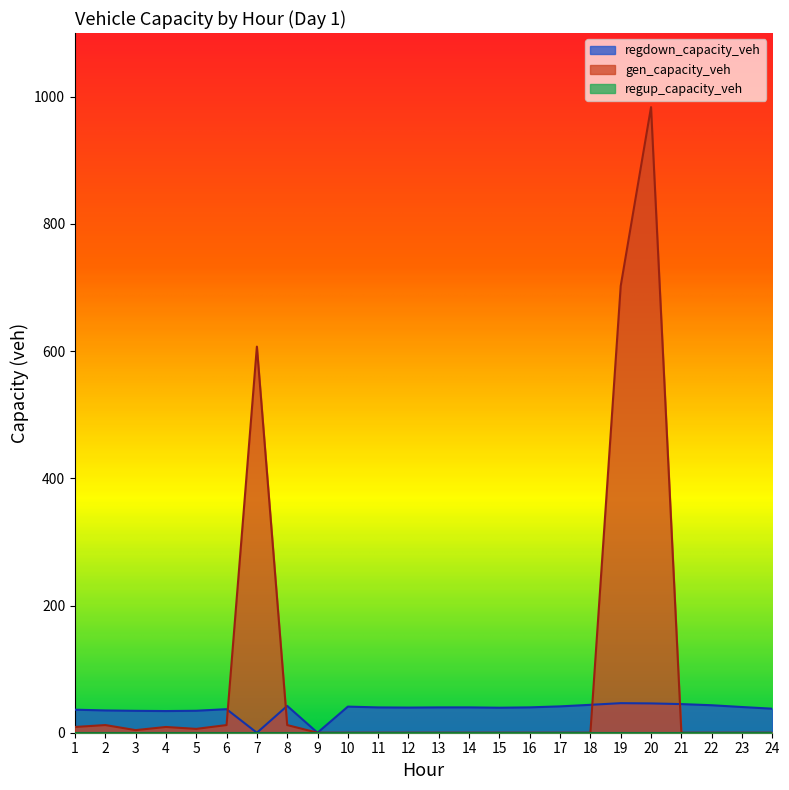

What is the difference between the maximum and minimum values in the regdown_capacity_veh series?

46.5